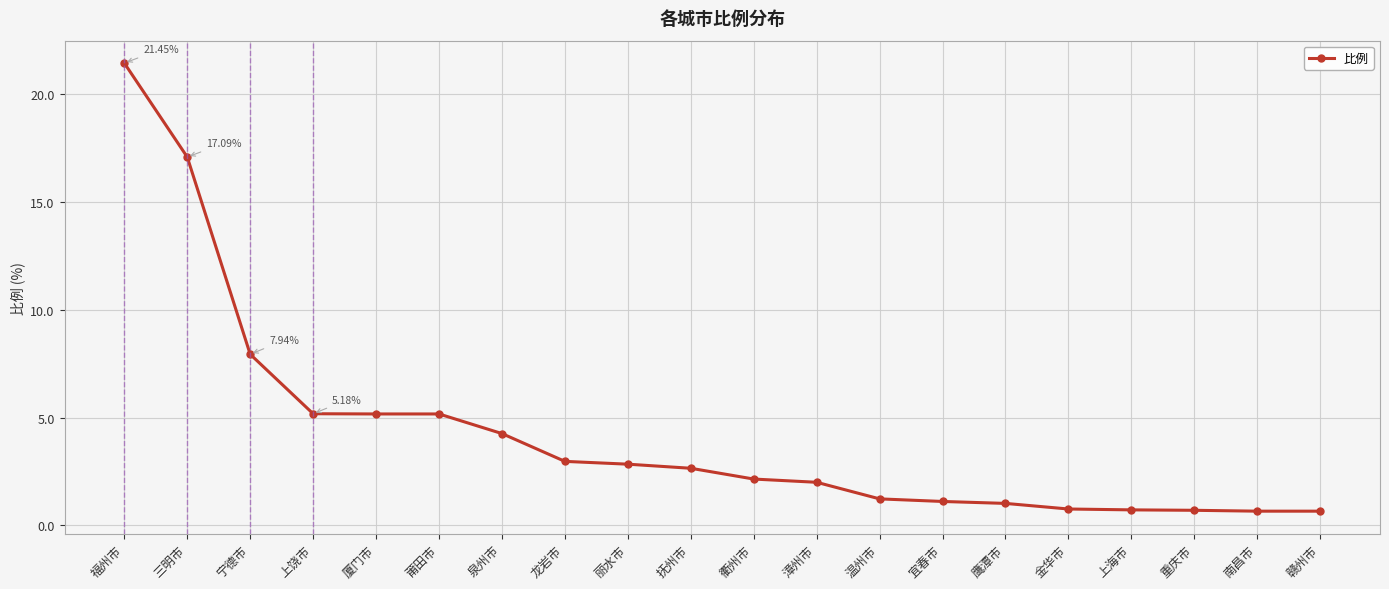

What is the ratio of the value at 金华市 to the value at 宜春市?

0.7